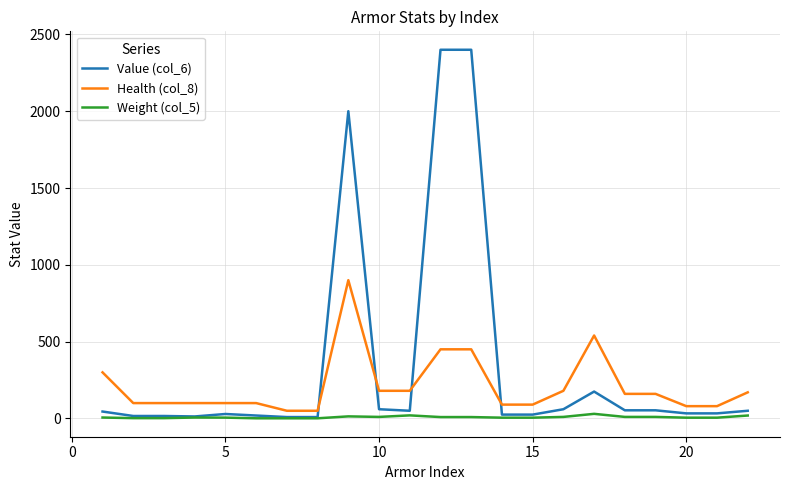

True or false: Weight (col_5) and Health (col_8) cross at least once.

False